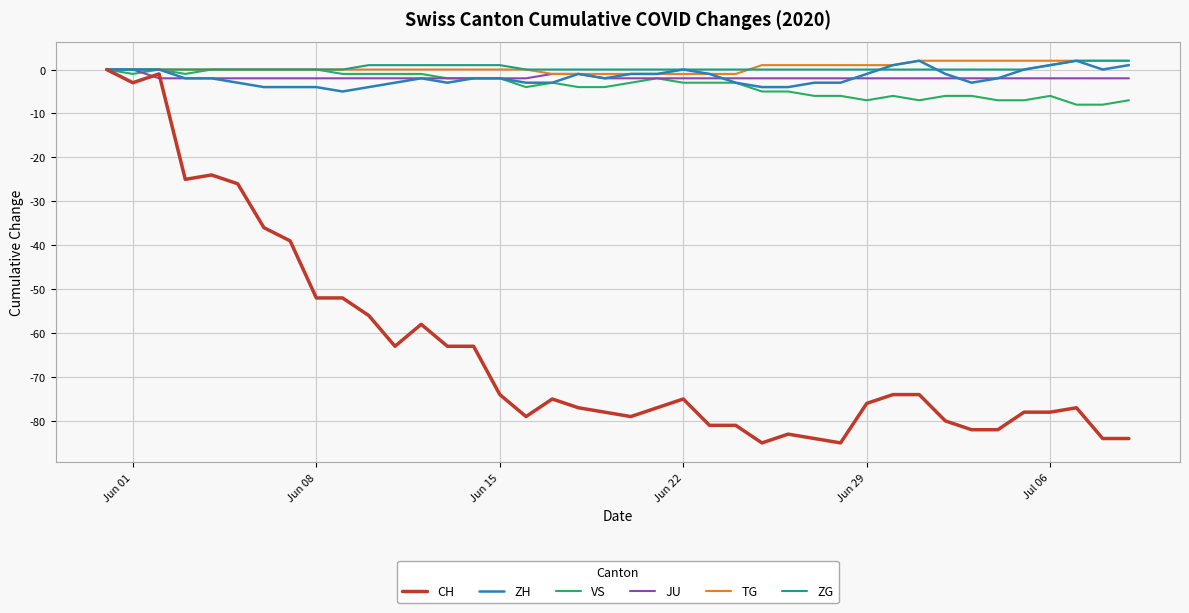

Which series has the largest range (max minus min)?

CH